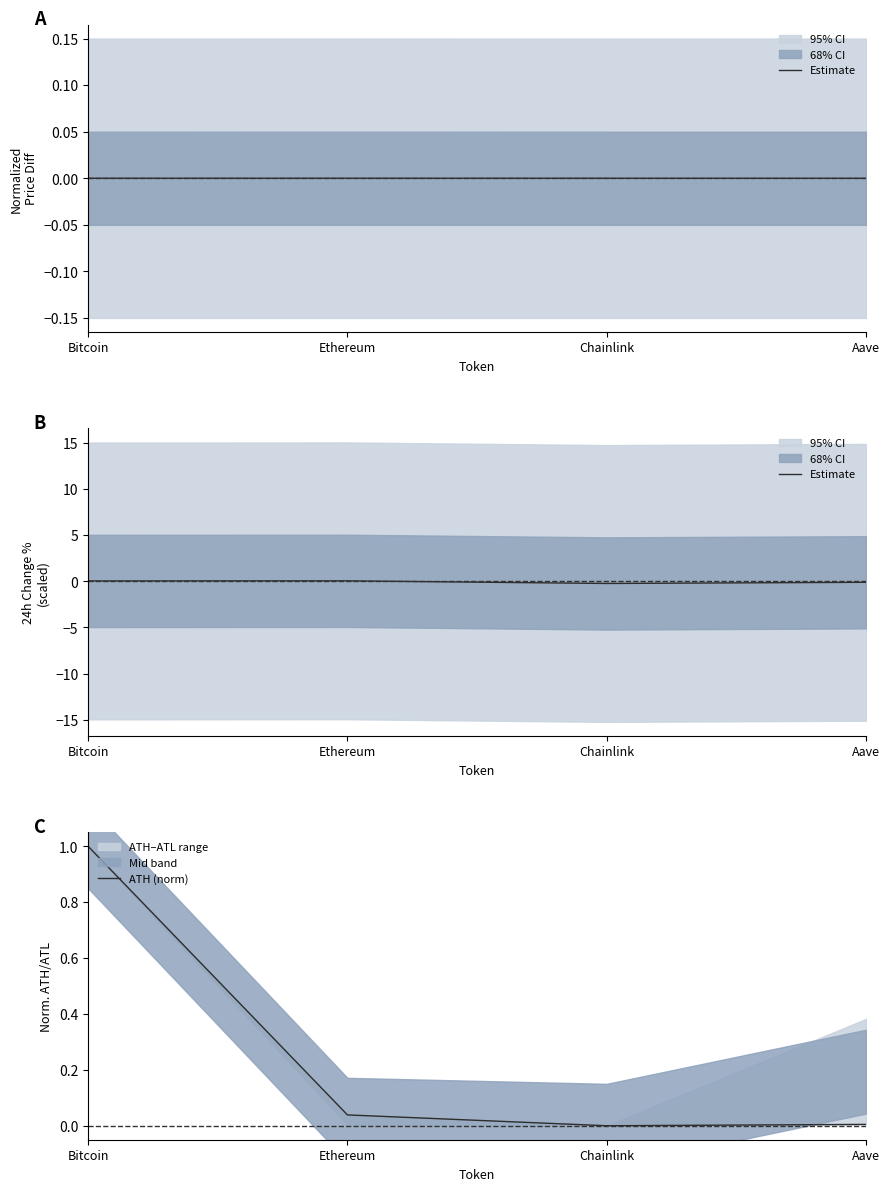

Rank the series at Bitcoin from lowest to highest value.

Estimate, ATH (norm)